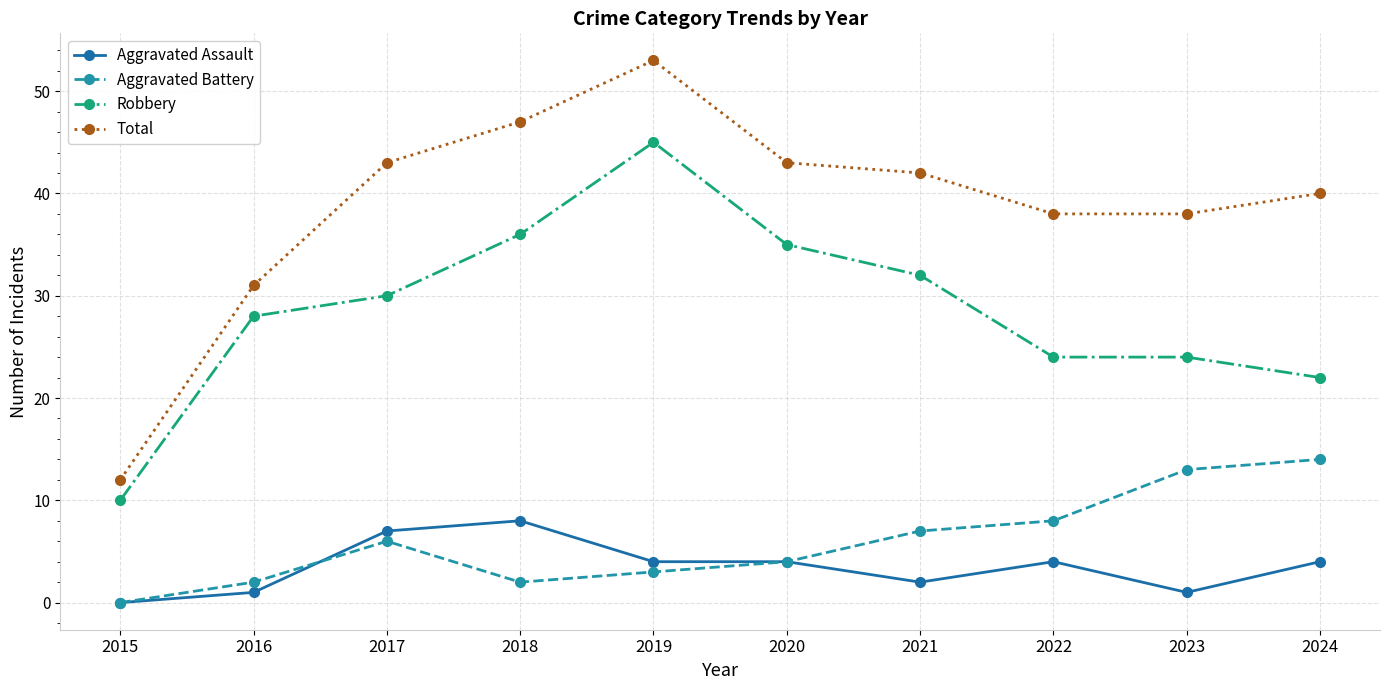

True or false: Aggravated Assault and Total intersect in this chart.

False